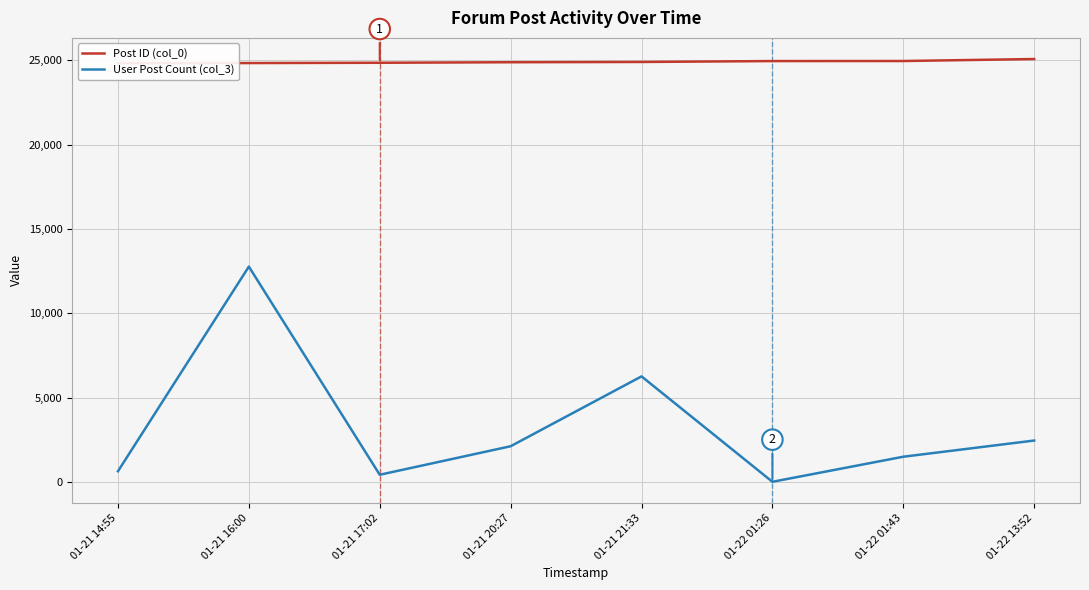

Reading left to right, transcribe all the data shown in this chart.

Post ID (col_0): 24829	24842	24860	24891	24907	24960	24963	25081
User Post Count (col_3): 627	12767	418	2110	6254	1	1488	2449